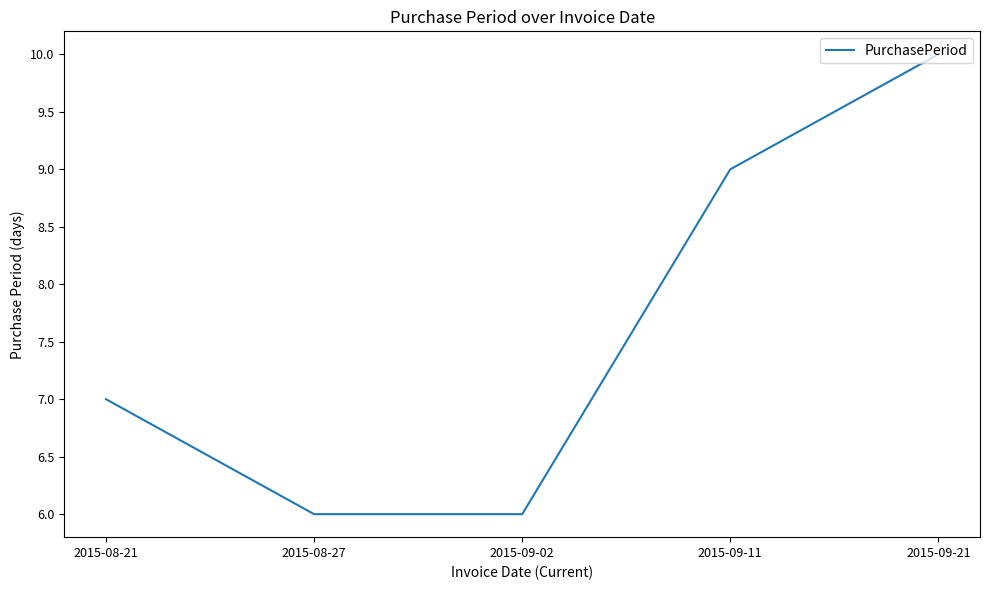

At which category does the chart reach its peak across all series?

2015-09-21